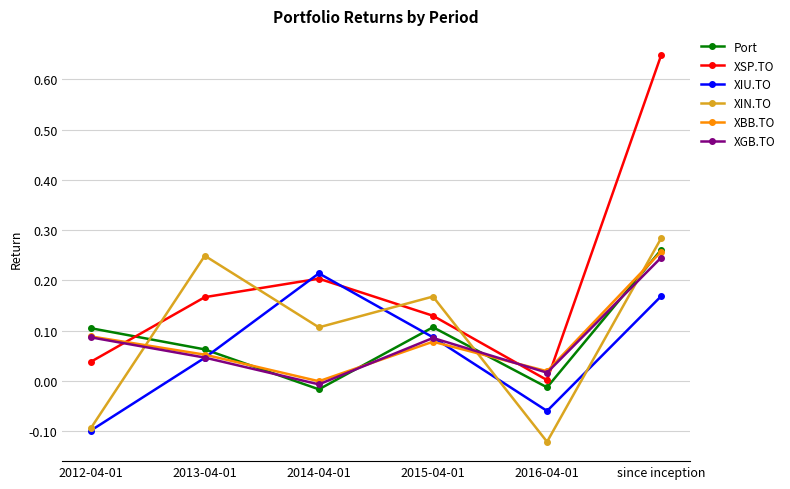

At which label does XSP.TO reach its peak?

since inception